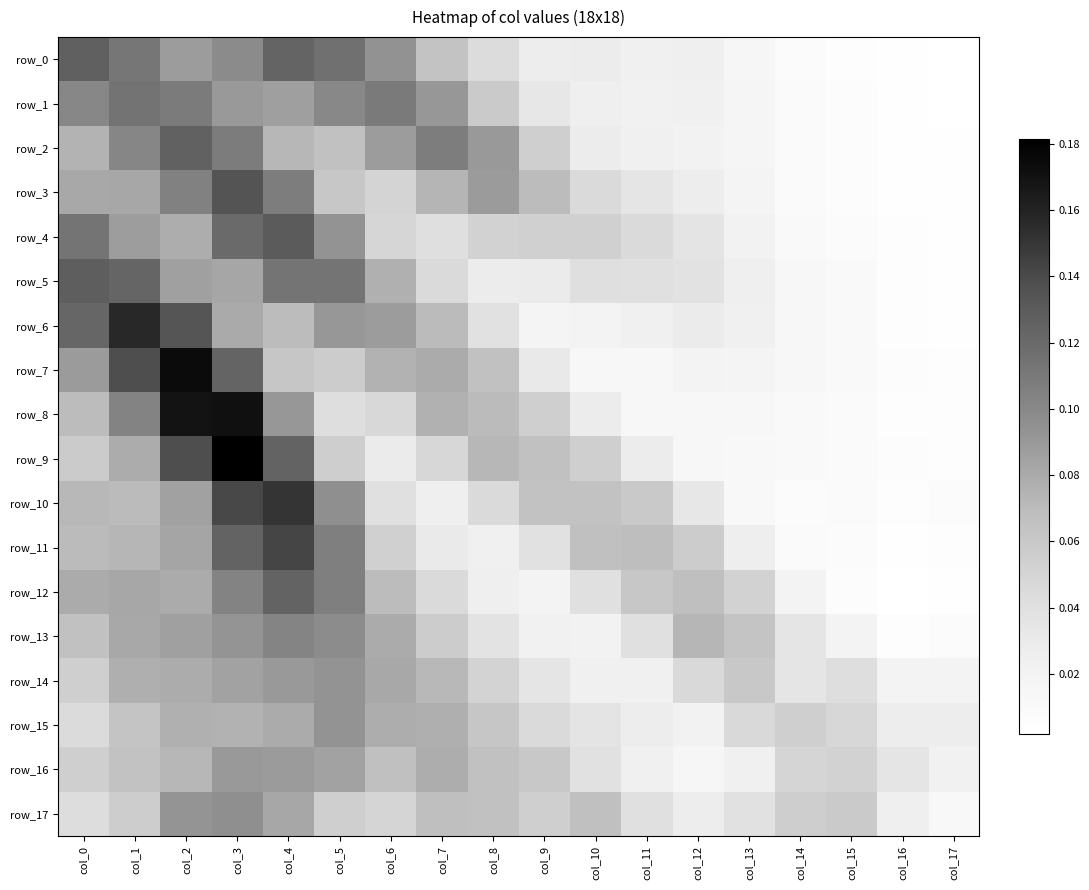

What is the maximum value for row_16?

0.1